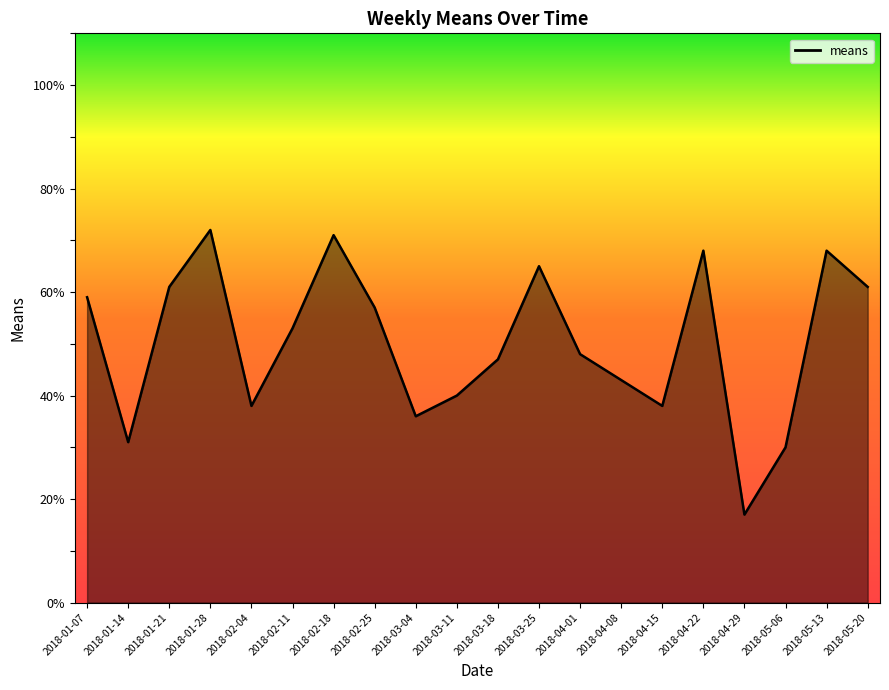

What position from the right is 2018-01-14?

19